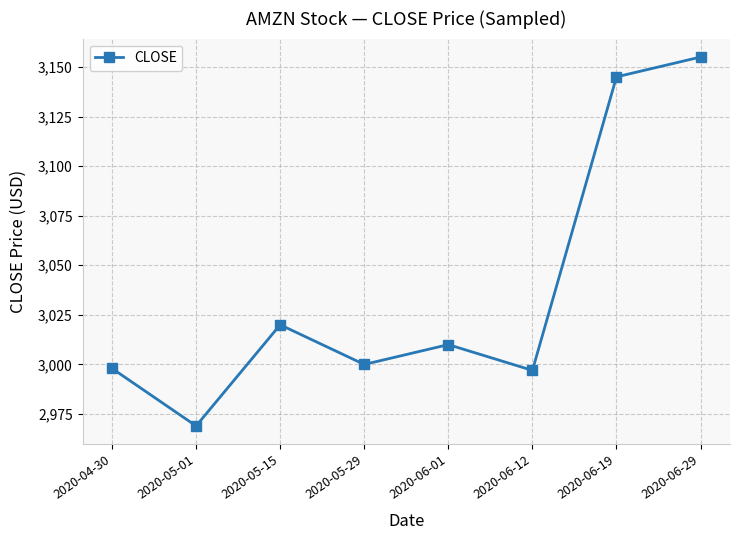

At which category does the chart reach its peak across all series?

2020-06-29